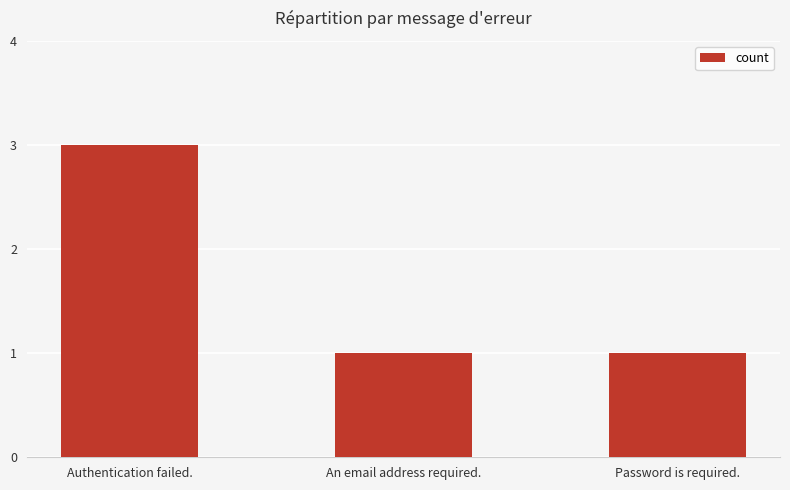

What is the sum of all values?

5